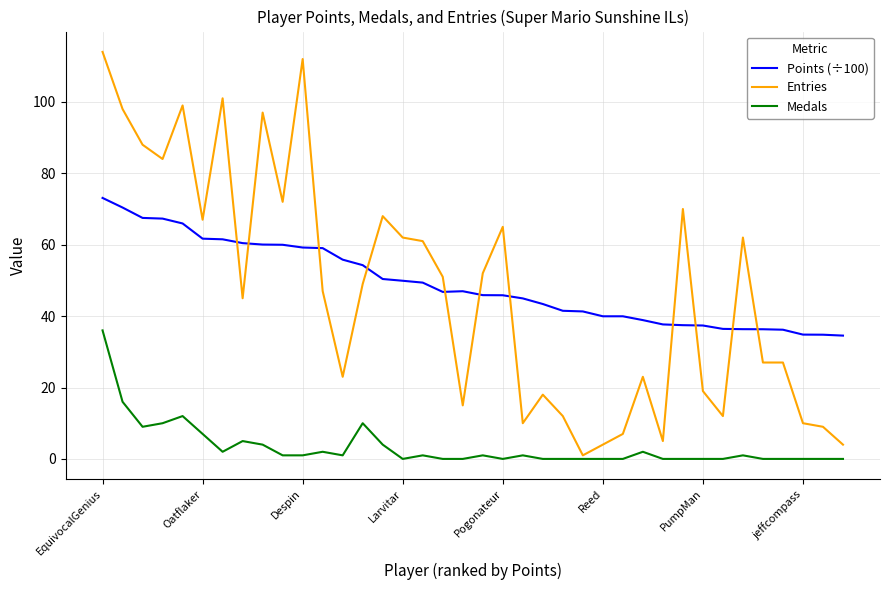

Which series has the largest range (max minus min)?

Entries